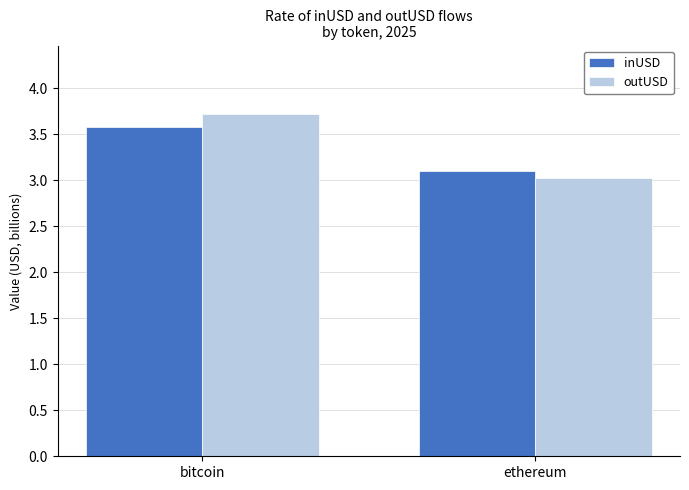

Rank the series by their maximum value, from highest to lowest.

outUSD, inUSD